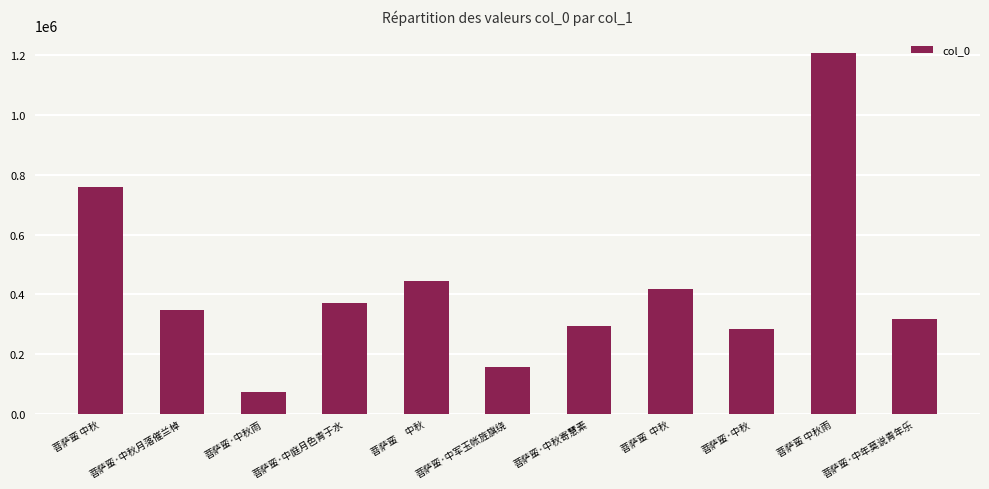

What is the sum of all values?

4676769